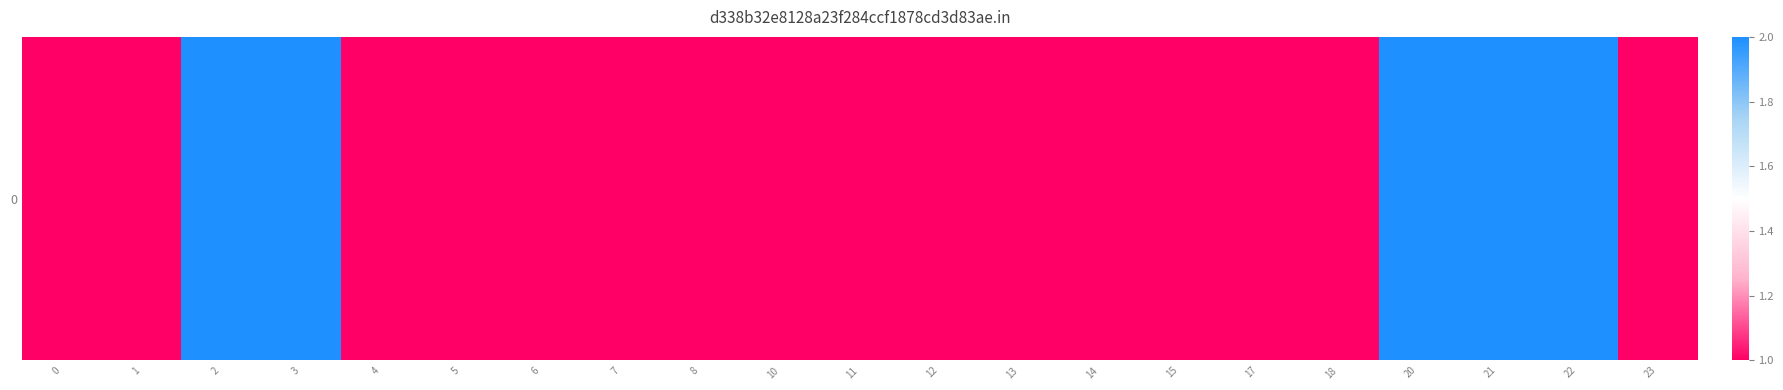

List the labels in order of value, largest first.

2, 3, 20, 21, 22, 0, 1, 4, 5, 6, 7, 8, 10, 11, 12, 13, 14, 15, 17, 18, 23